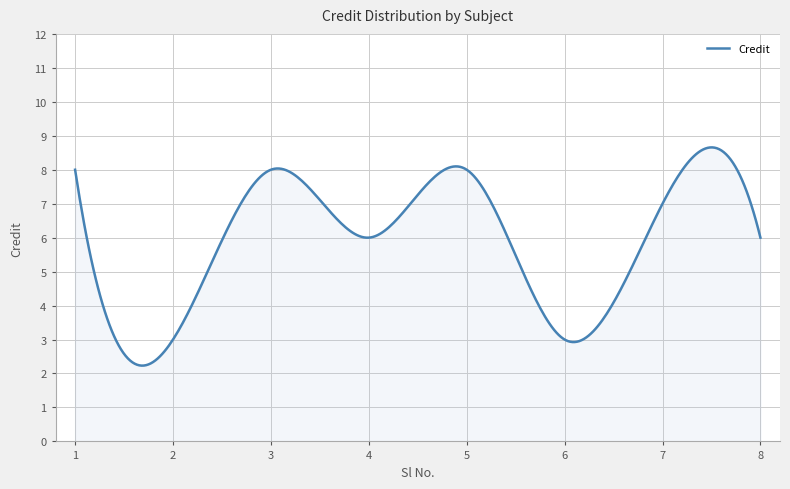

What is the greatest value displayed?

8.7